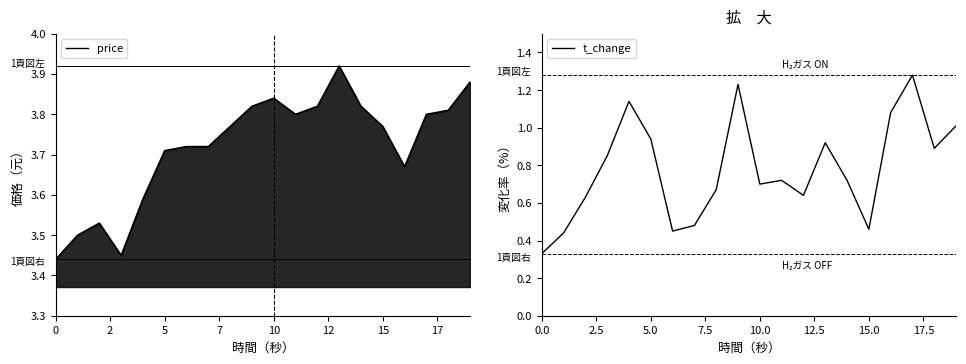

Does the chart display data point markers on the line(s)?

No